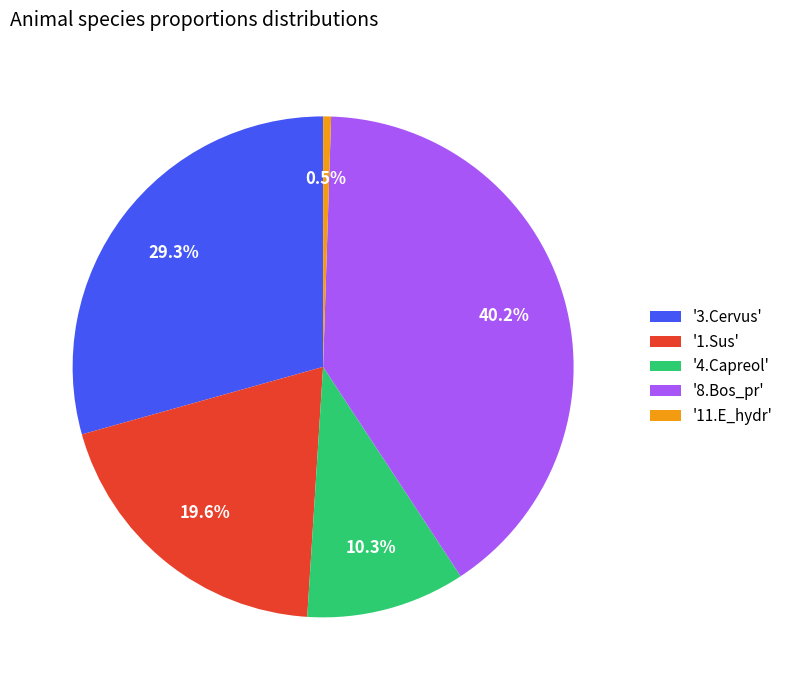

How much of the chart is everything except '8.Bos_pr'?

59.8%